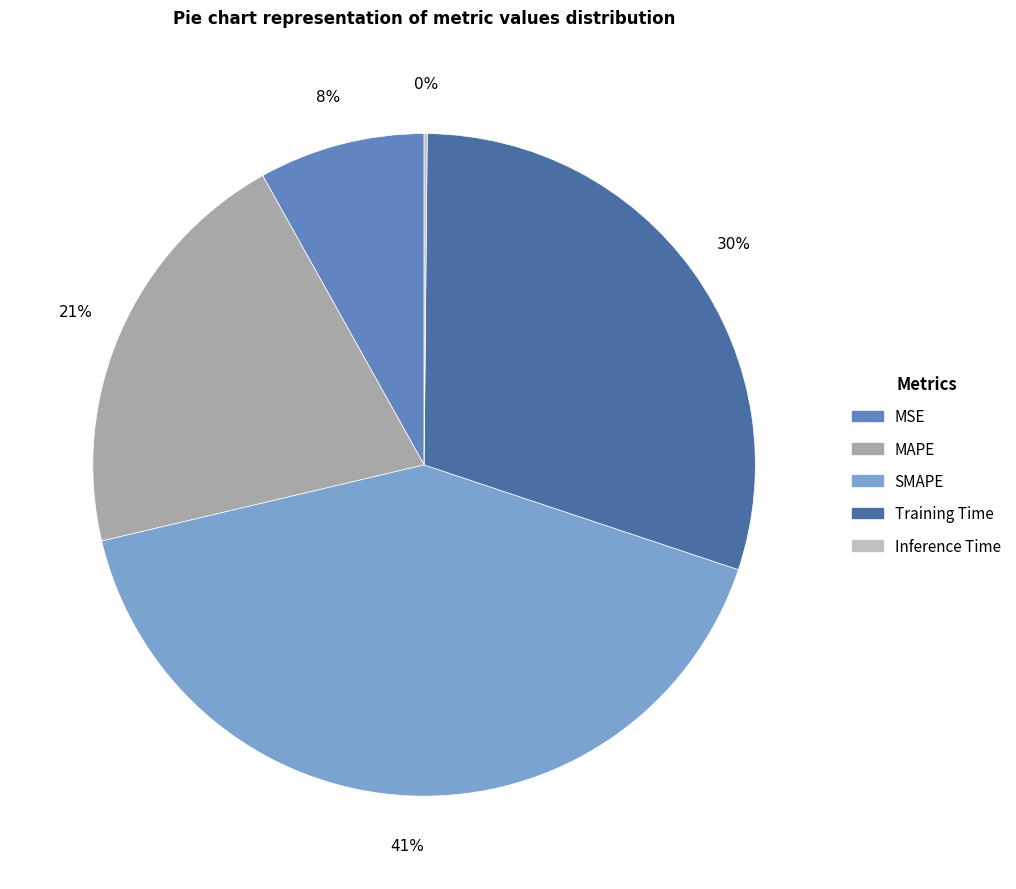

Does MSE represent more than half of the total?

No